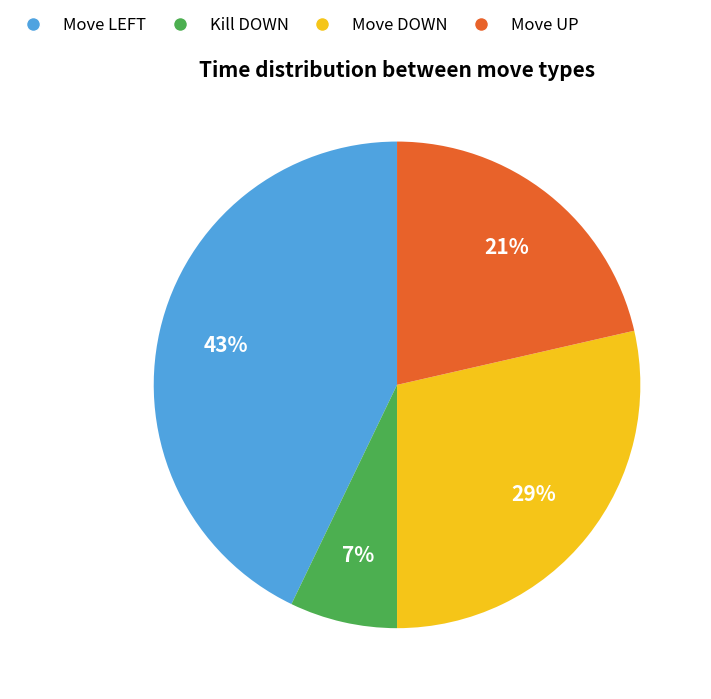

To the nearest percent, what is the average slice percentage?

25%